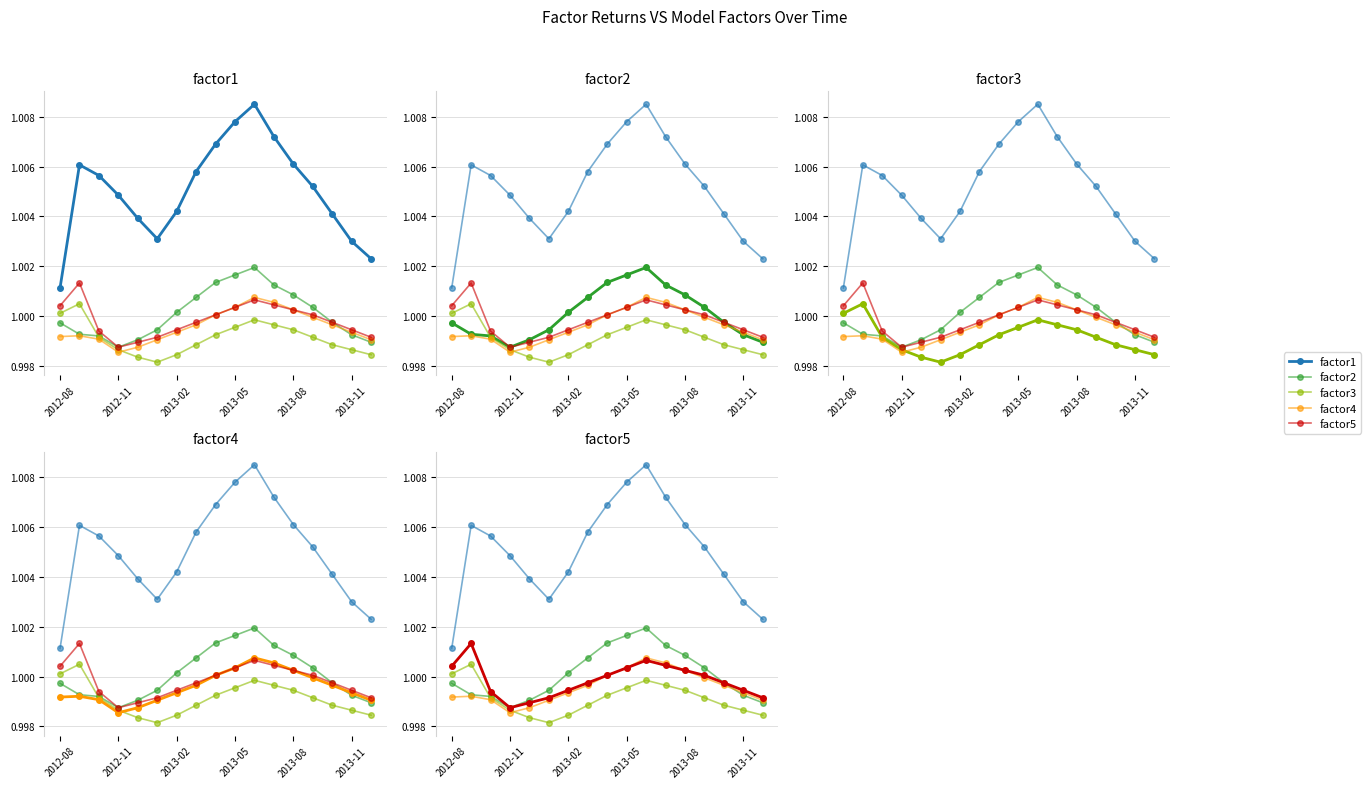

True or false: factor3 and factor5 intersect in this chart.

False